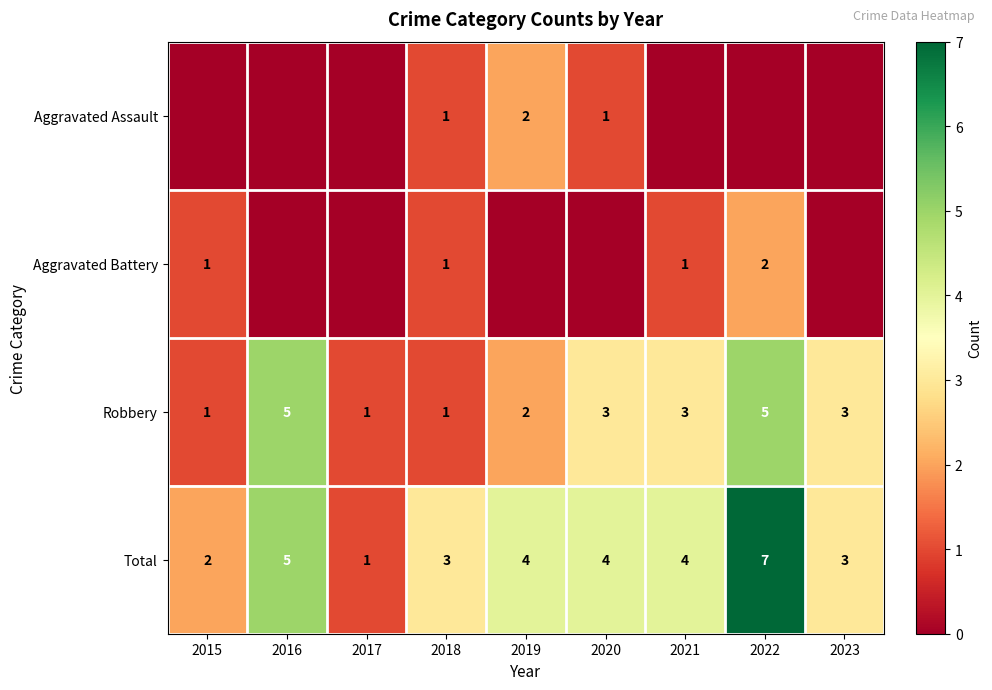

What is the difference between the second highest and second lowest values in the Total series?

3